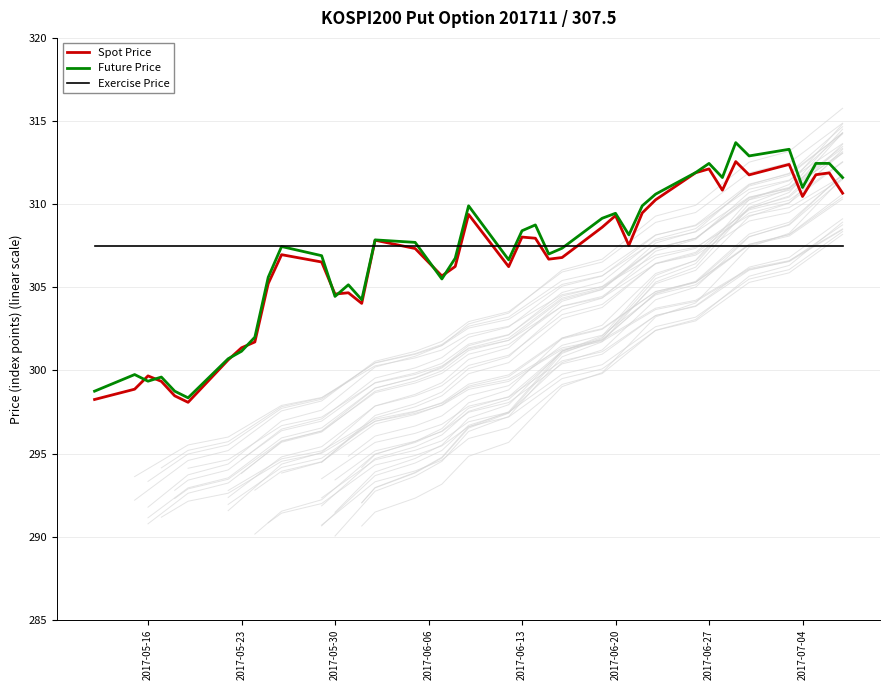

Does the chart display data point markers on the line(s)?

No